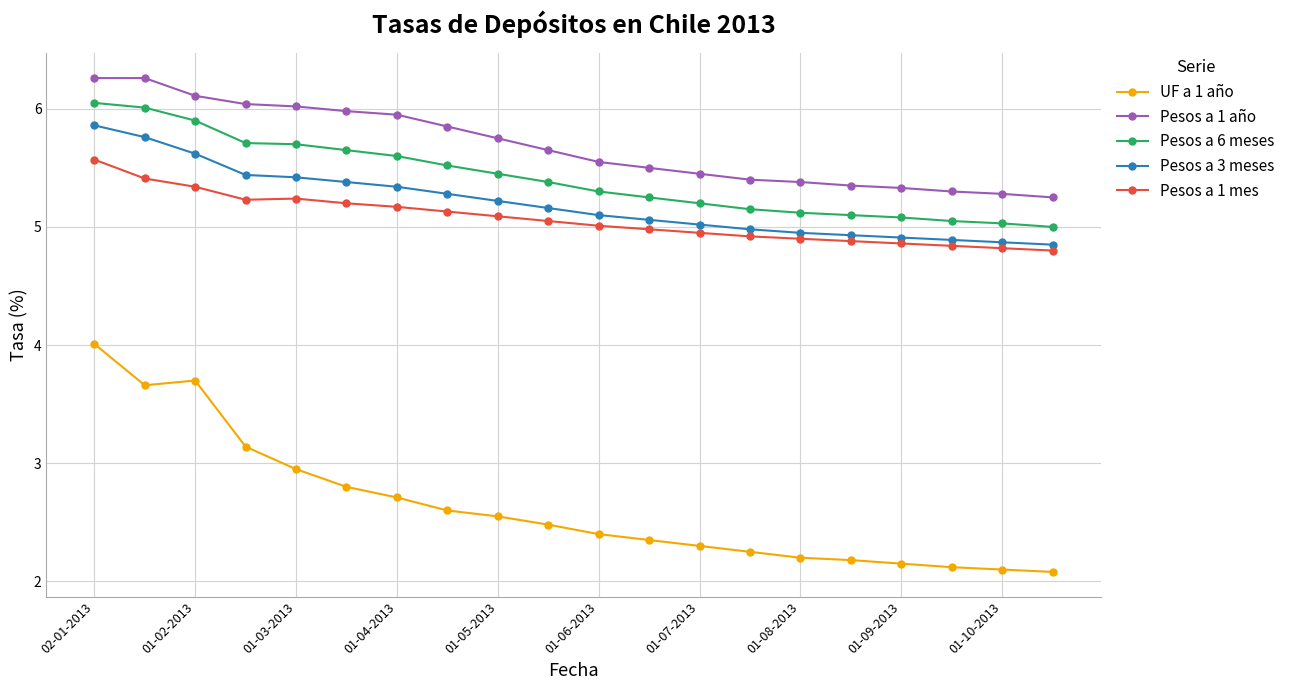

What is the difference between the maximum and minimum values in the Pesos a 1 mes series?

0.8